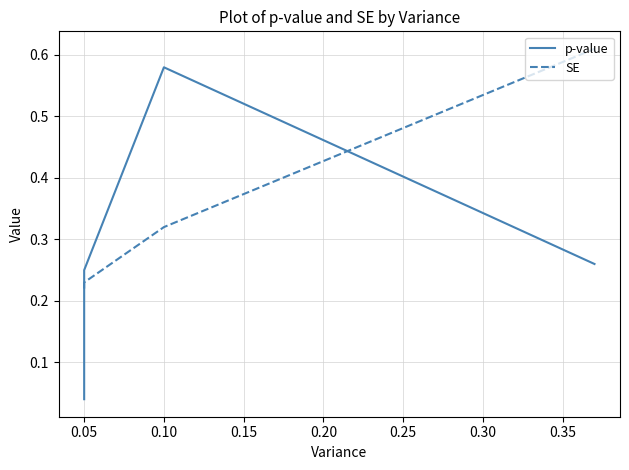

Reading left to right, what are all the values shown in this chart?

p-value: 0.0	0.2	0.6	0.3
SE: 0.2	0.2	0.3	0.6